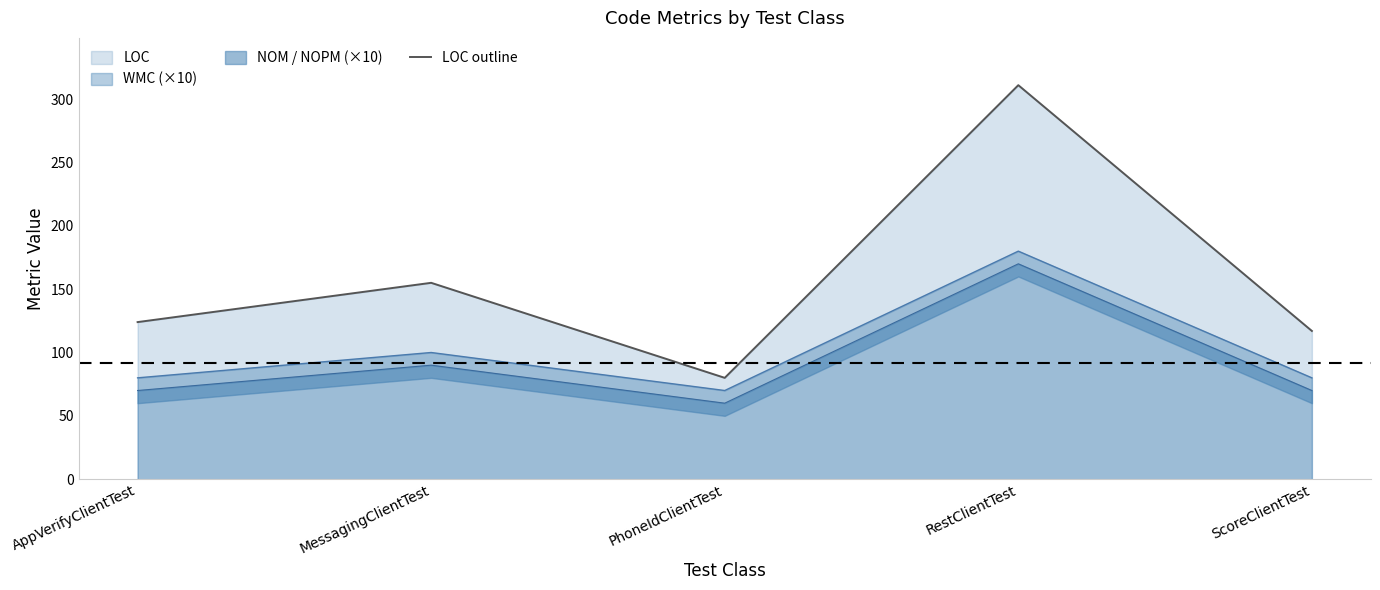

What position from the right is MessagingClientTest?

4